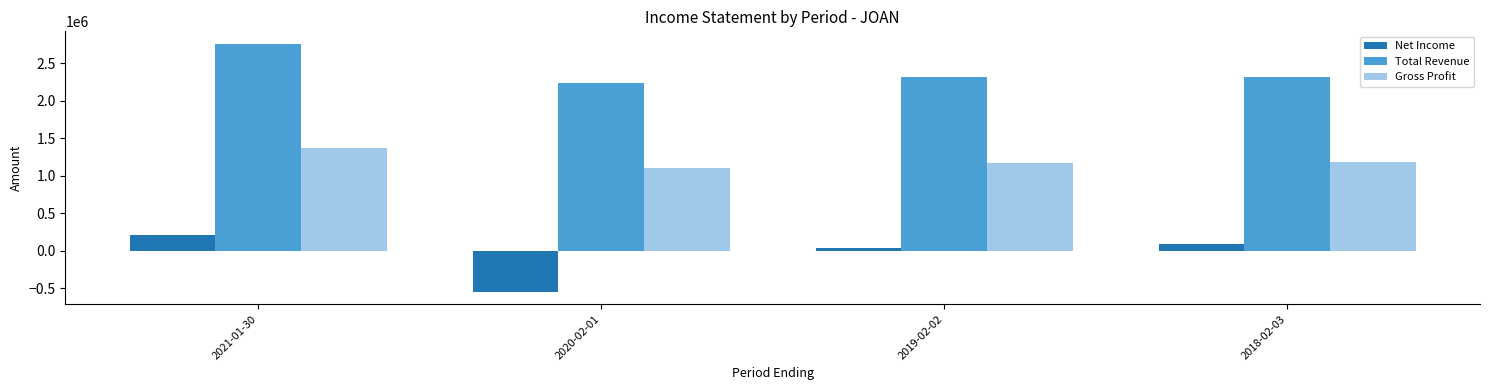

What is the label of the 2nd bar from the right?

2019-02-02